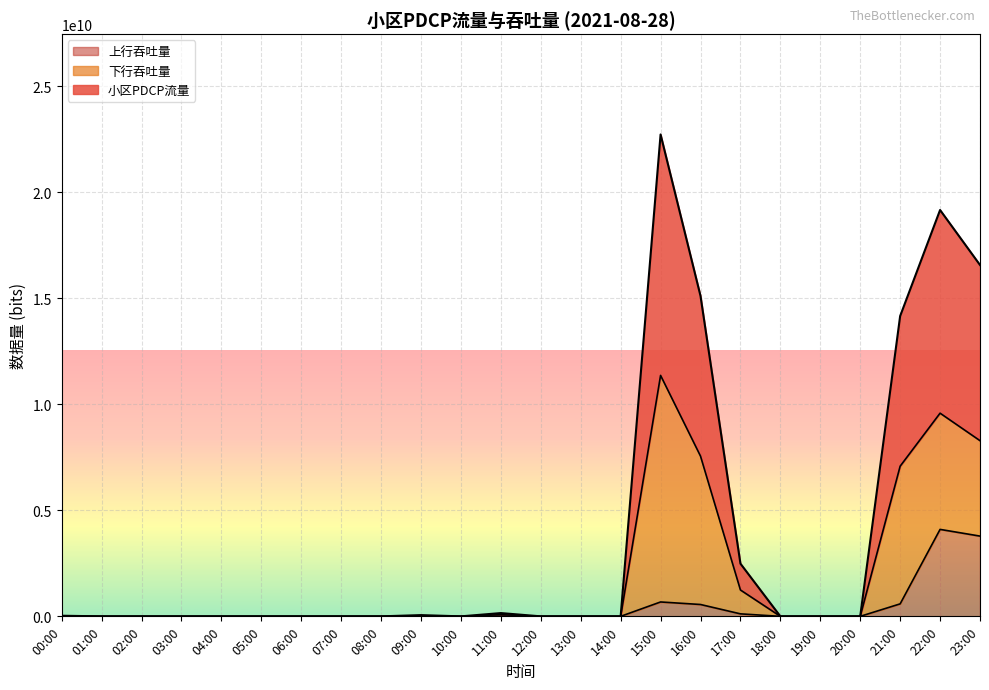

Where is the first local maximum for 小区PDCP流量?

09:00